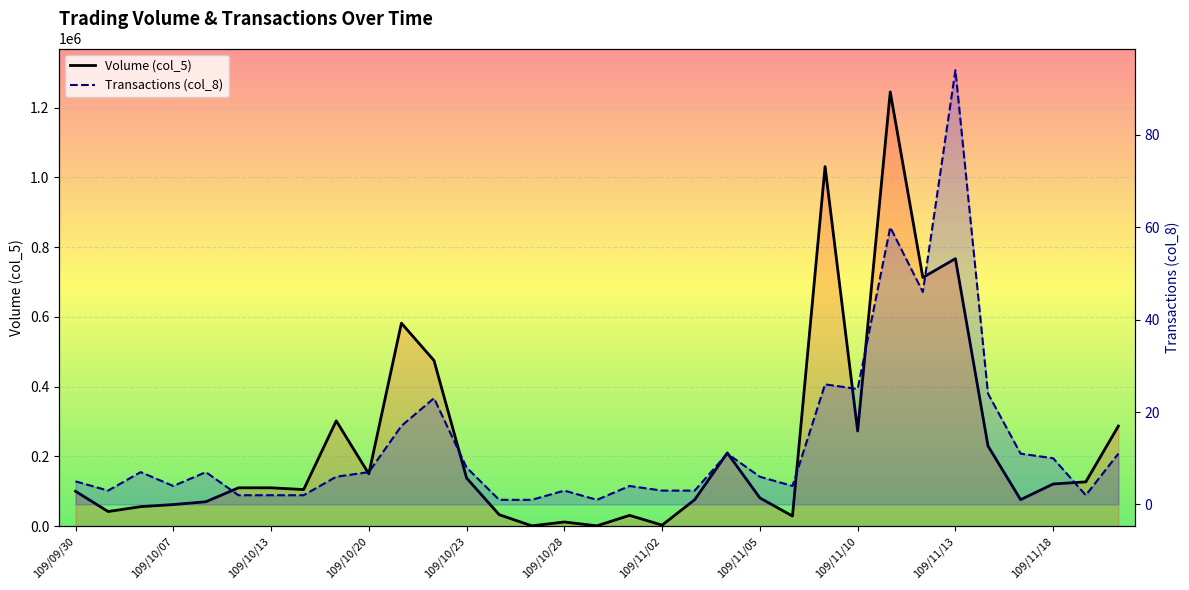

True or false: Volume (col_5) has a value of 12000 at 109/10/28.

True